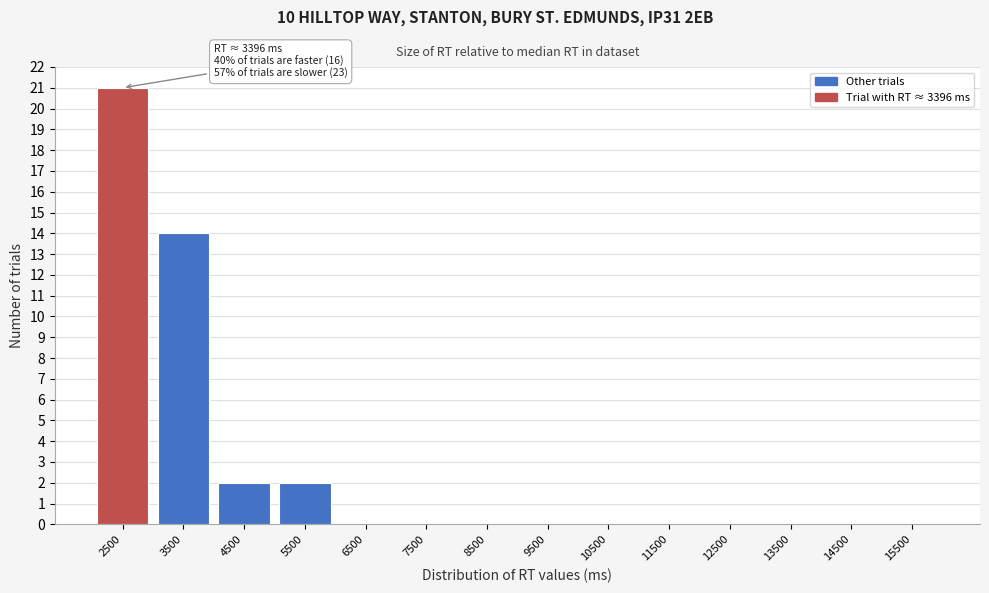

Reading right to left, extract all data points from this chart.

15500=0	14500=0	13500=0	12500=0	11500=0	10500=0	9500=0	8500=0	7500=0	6500=0	5500=2	4500=2	3500=14	2500=21